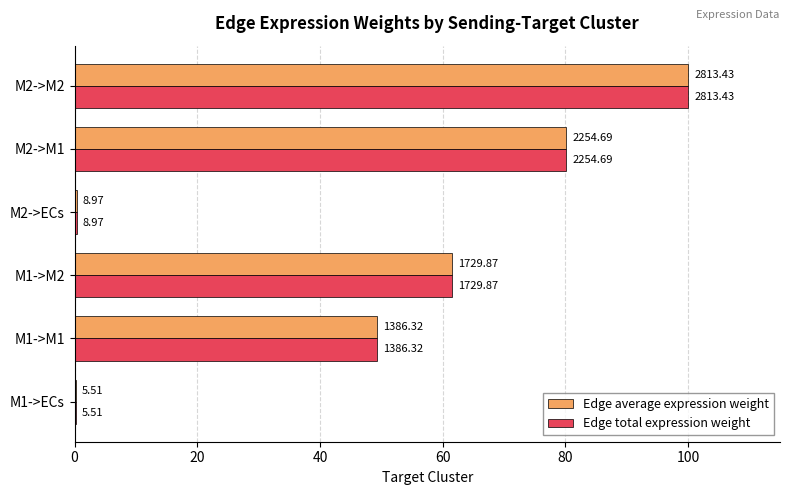

What are all the series names shown in the legend?

Edge average expression weight, Edge total expression weight